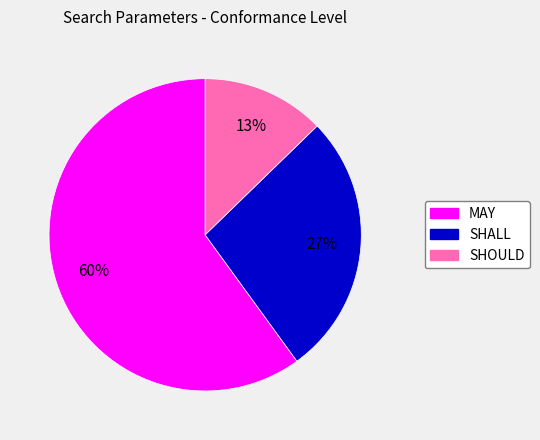

To the nearest percent, what is the average slice percentage?

33%